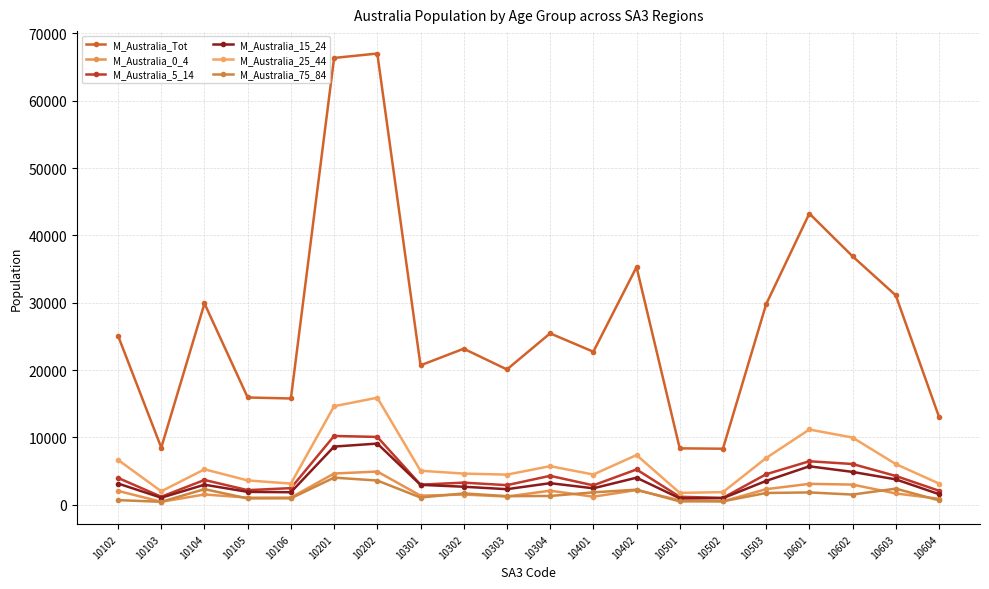

True or false: M_Australia_Tot and M_Australia_5_14 intersect in this chart.

False